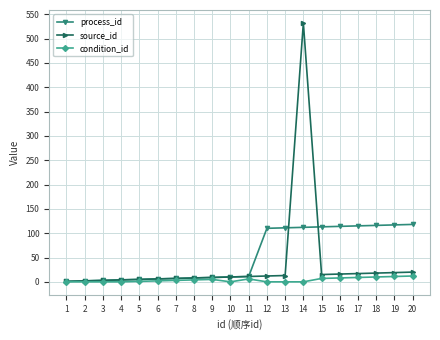

Which series has the widest spread of values?

source_id